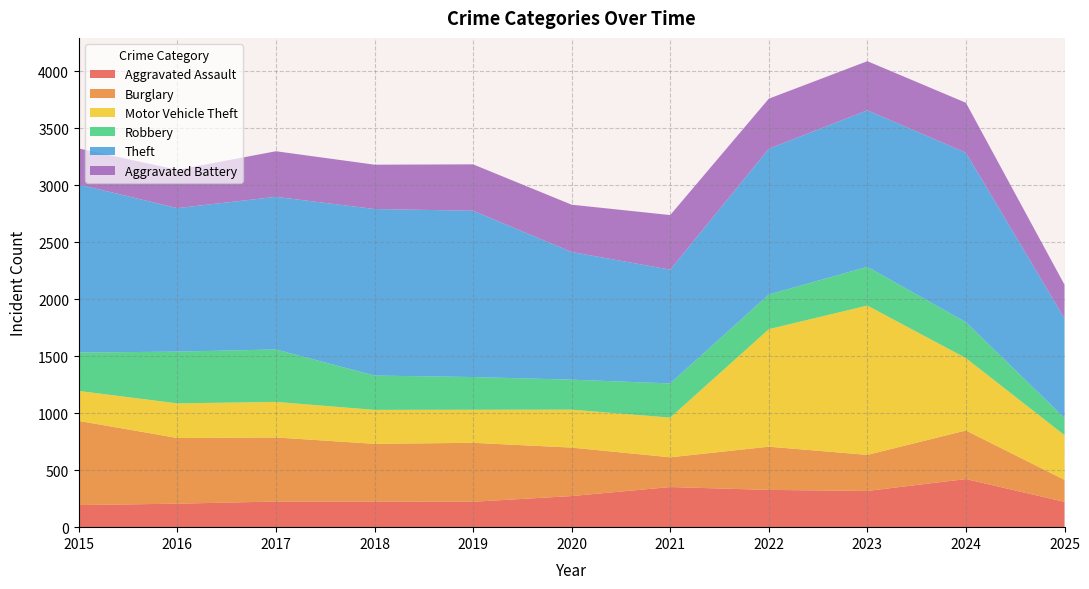

Reading left to right, what are all the values shown in this chart?

Aggravated Assault: 194	206	225	225	223	273	352	327	318	422	222
Burglary: 738	576	562	506	517	425	261	379	316	426	193
Motor Vehicle Theft: 263	304	312	298	290	333	348	1031	1310	635	392
Robbery: 337	454	460	301	287	263	300	304	340	315	151
Theft: 1474	1259	1339	1461	1459	1120	998	1279	1373	1487	873
Aggravated Battery: 316	336	400	389	407	415	479	439	431	438	296